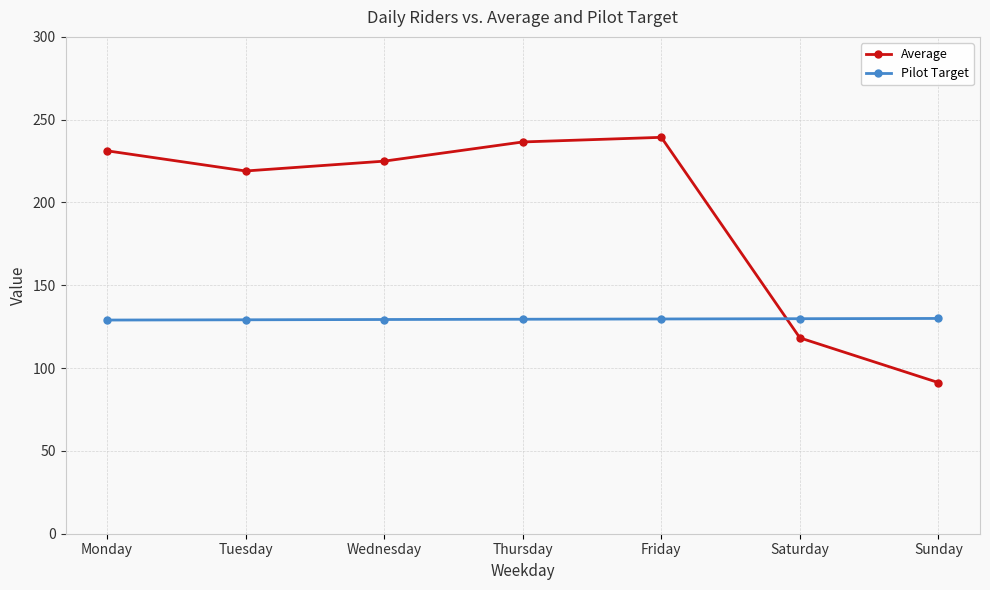

Which series has the largest range (max minus min)?

Average